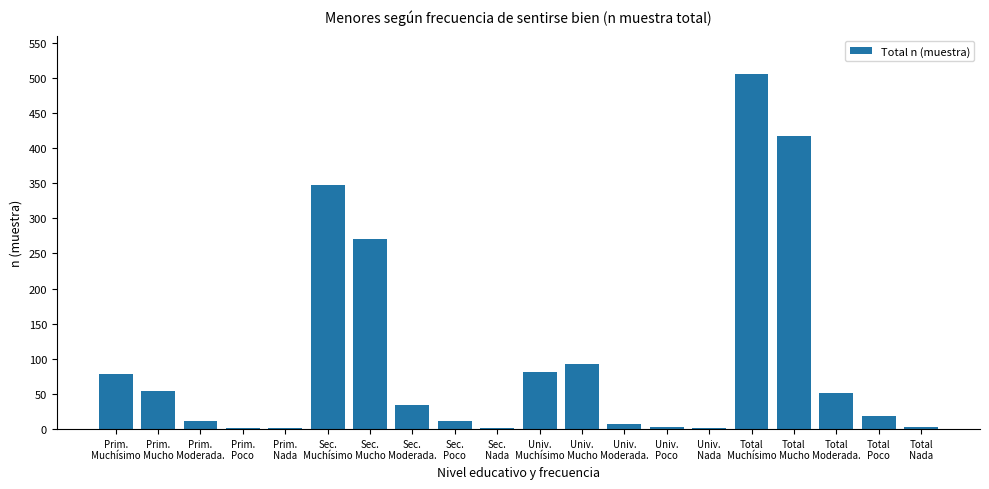

What is the greatest value displayed?

506